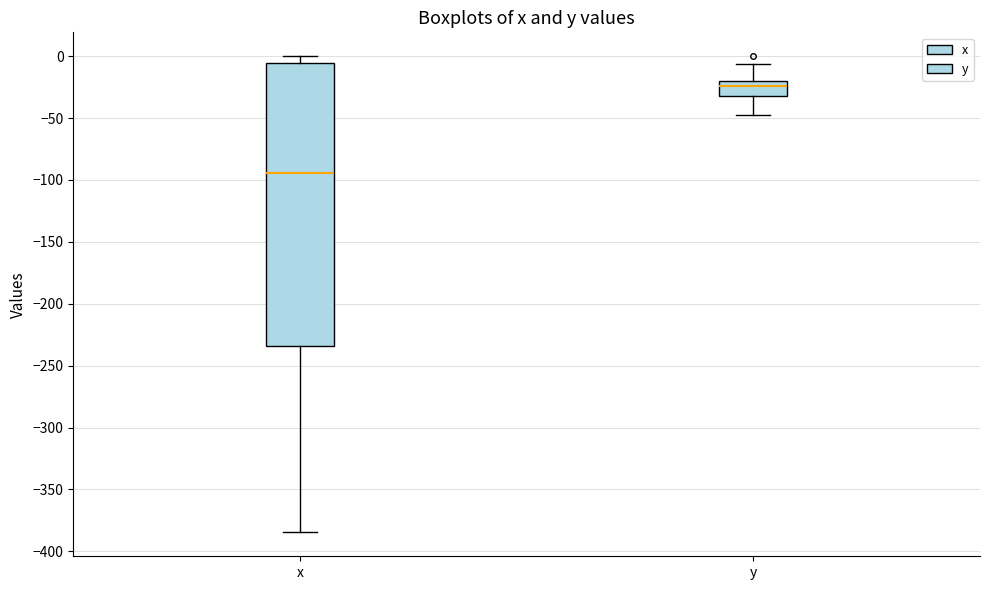

Which box is the tallest, from its lower edge to its upper edge?

x